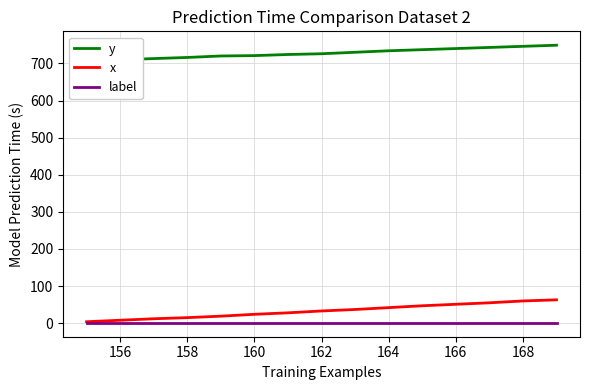

How many data points in x are above 33?

7